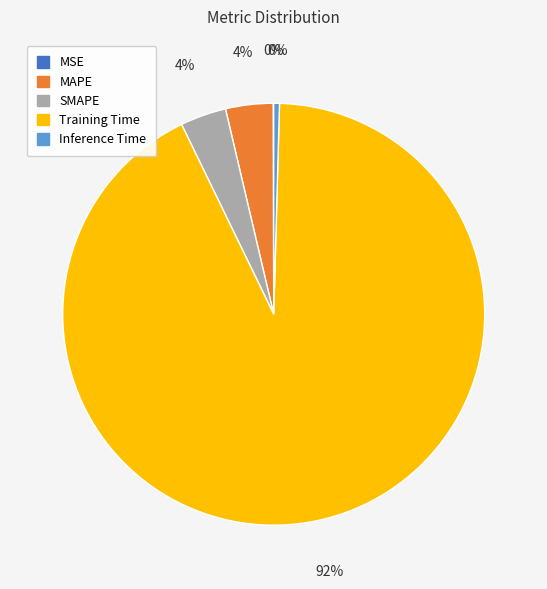

Which has a higher value, Inference Time or Training Time?

Training Time